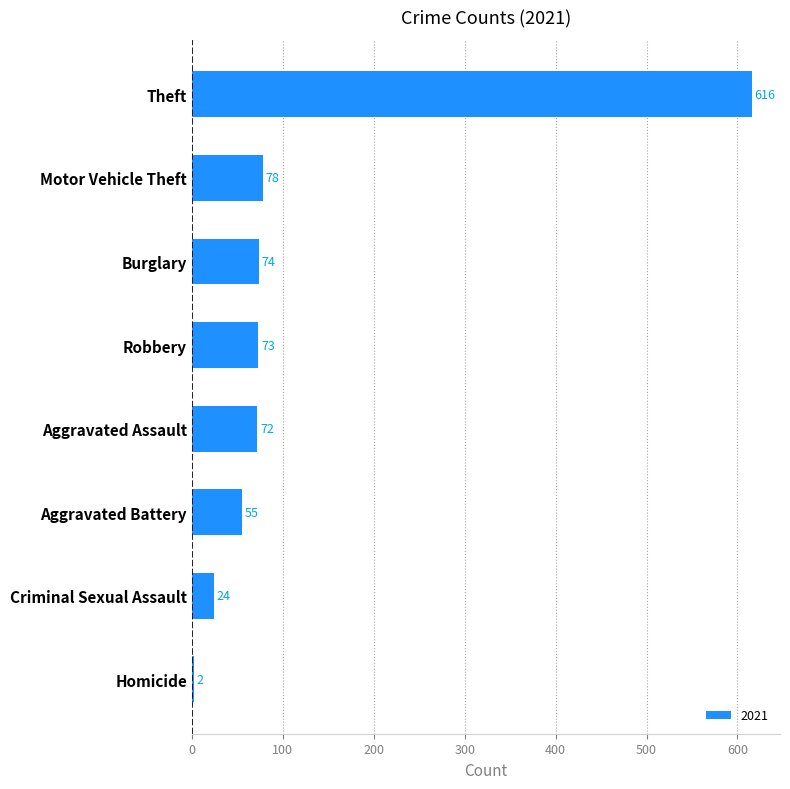

Approximately how many times larger is the value at Aggravated Assault compared to Homicide?

36.0